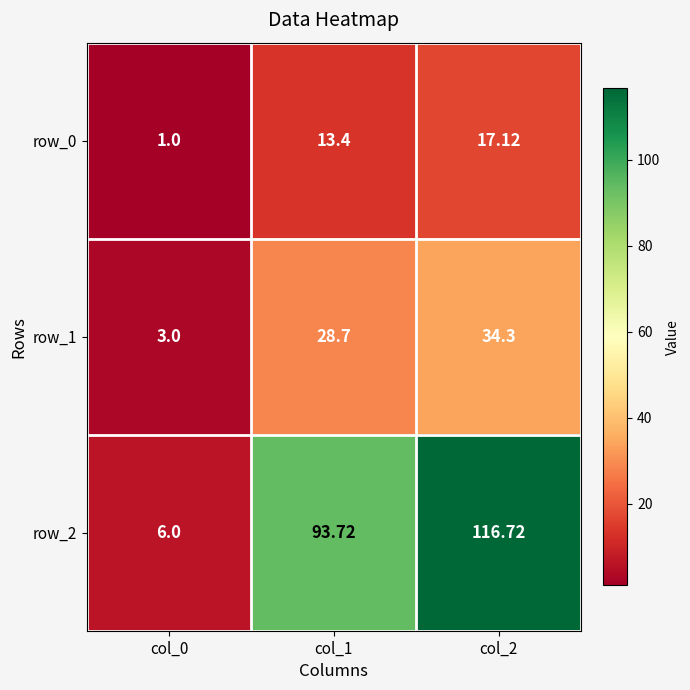

At which label does row_2 first exceed 93?

col_1